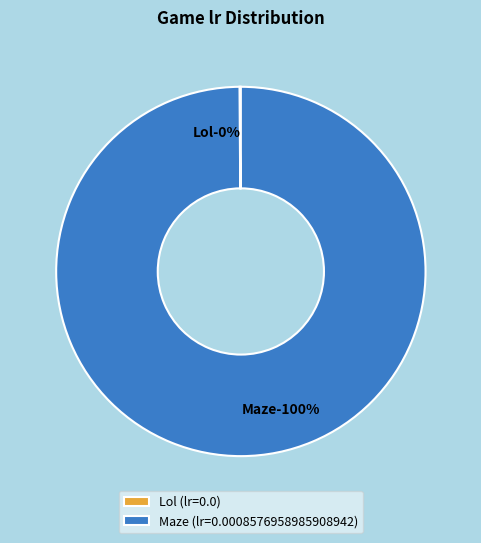

To the nearest percent, what is the difference between the largest and smallest slice percentages?

100%